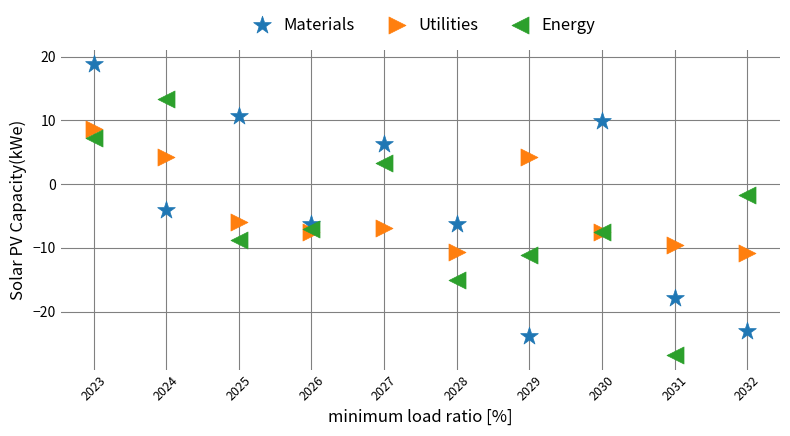

Which series has the largest Y range (max minus min)?

Materials